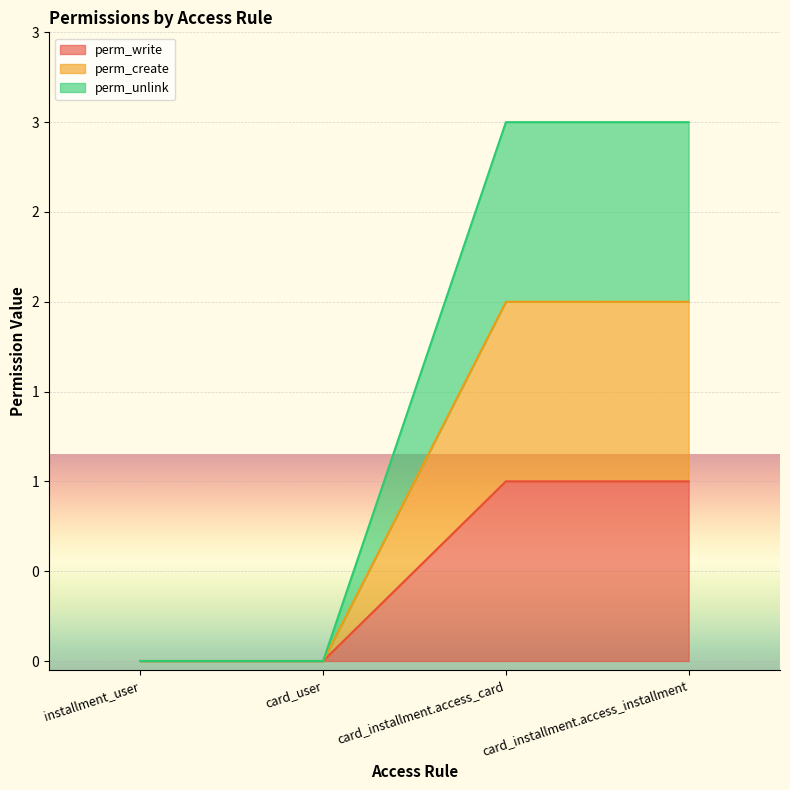

How many values in perm_create are above zero?

2